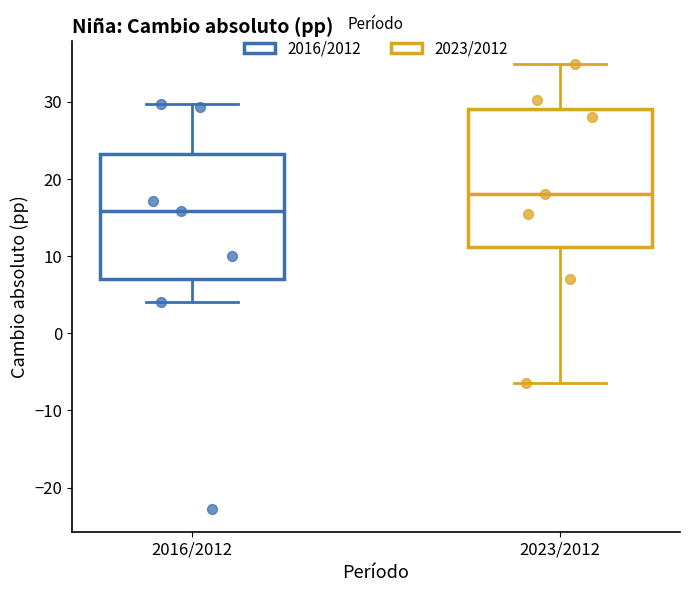

Reading left to right, transcribe this box plot: for each box, give where its median line is, the range the box spans, and where its two whiskers end, as read against the y-axis. The values are not printed on the chart, so give them approximately, as read against the axis.

2016/2012: median 16, box 7 to 23, whiskers 4 to 30
2023/2012: median 18, box 11 to 29, whiskers -6 to 35